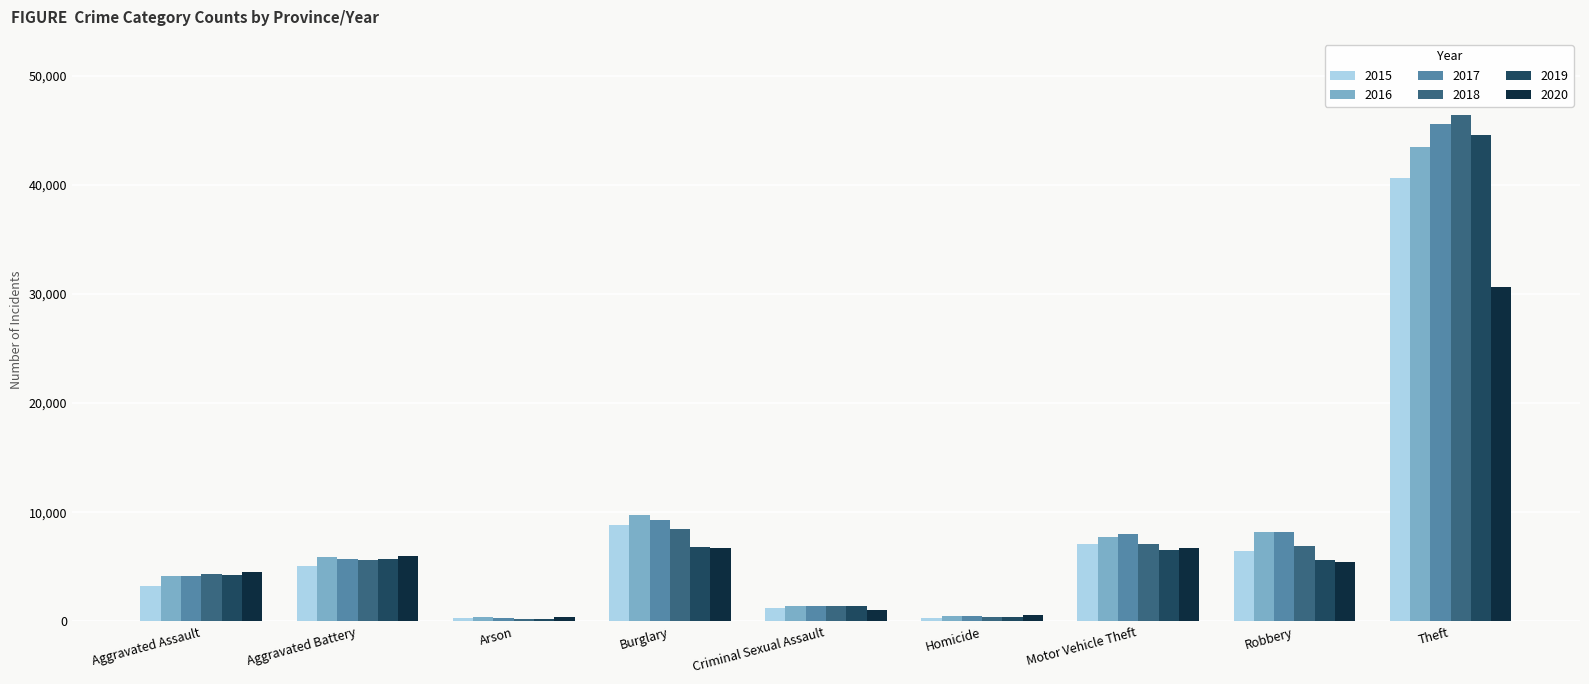

What is the difference between the highest and lowest values at Burglary?

3058